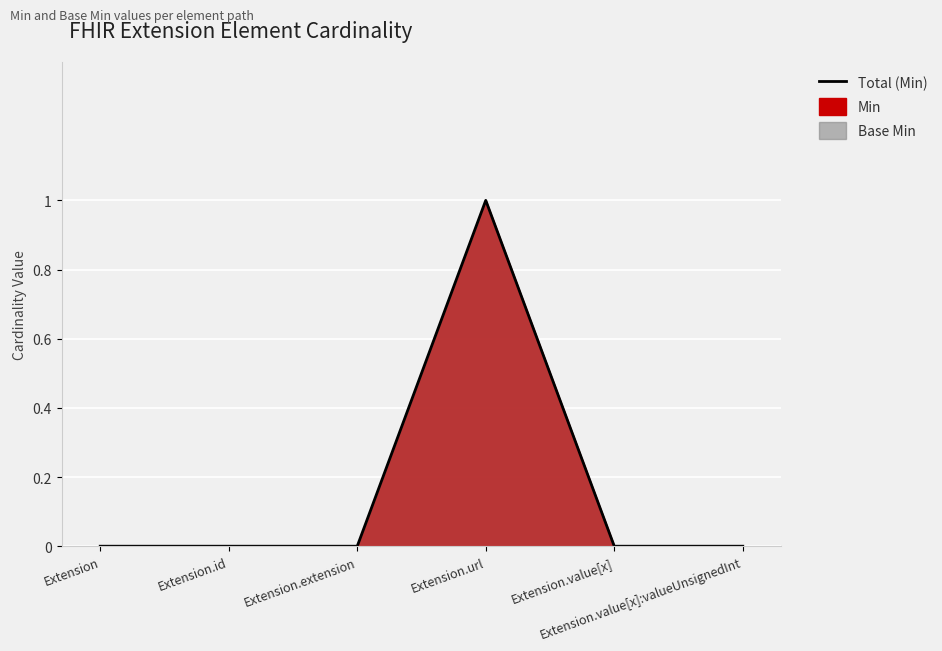

How many interior local peaks (higher than both neighbors) does the data have?

1